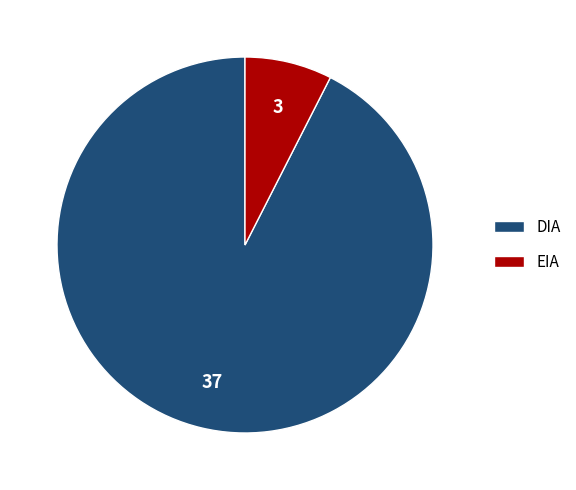

What is the smallest slice in the pie chart?

EIA